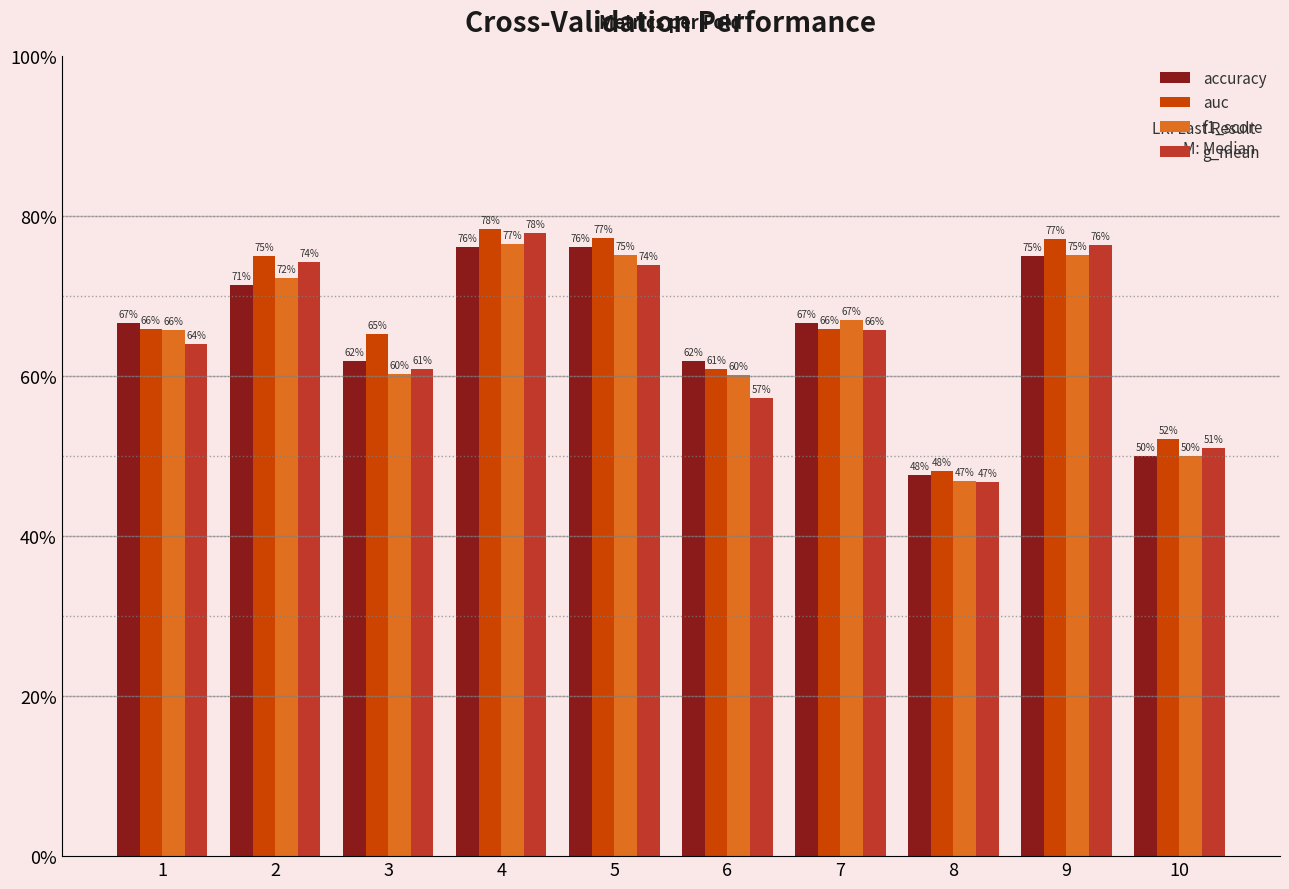

Are the bars horizontal?

No